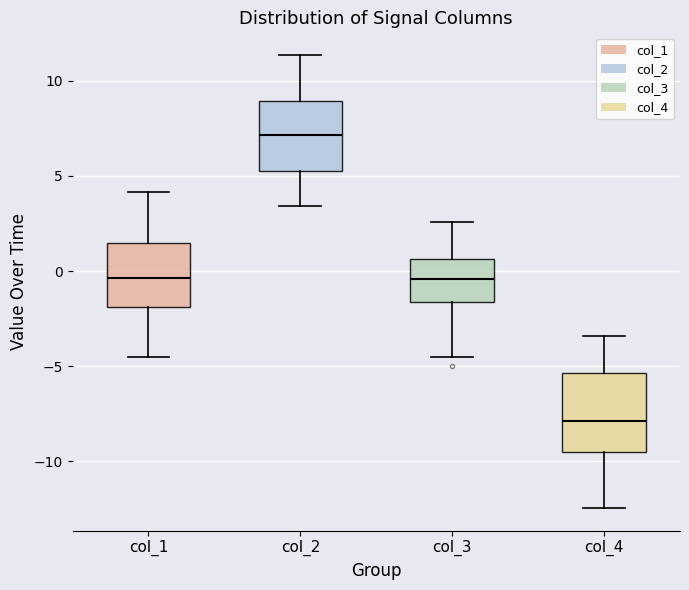

Reading left to right, read every box against the y-axis: the position of its median line, the range the box covers, and the ends of its whiskers. The values are not printed on the chart, so give them approximately, as read against the axis.

col_1: median -0.5, box -2.0 to 1.5, whiskers -4.5 to 4.0
col_2: median 7.0, box 5.5 to 9.0, whiskers 3.5 to 11.5
col_3: median -0.5, box -1.5 to 0.5, whiskers -4.5 to 2.5
col_4: median -8.0, box -9.5 to -5.5, whiskers -12.5 to -3.5